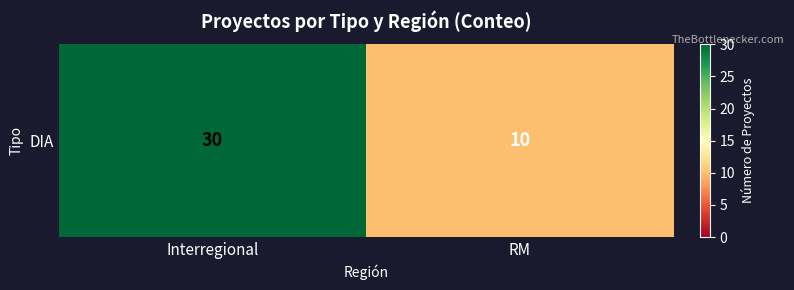

What is the change in value from Interregional to RM?

-20